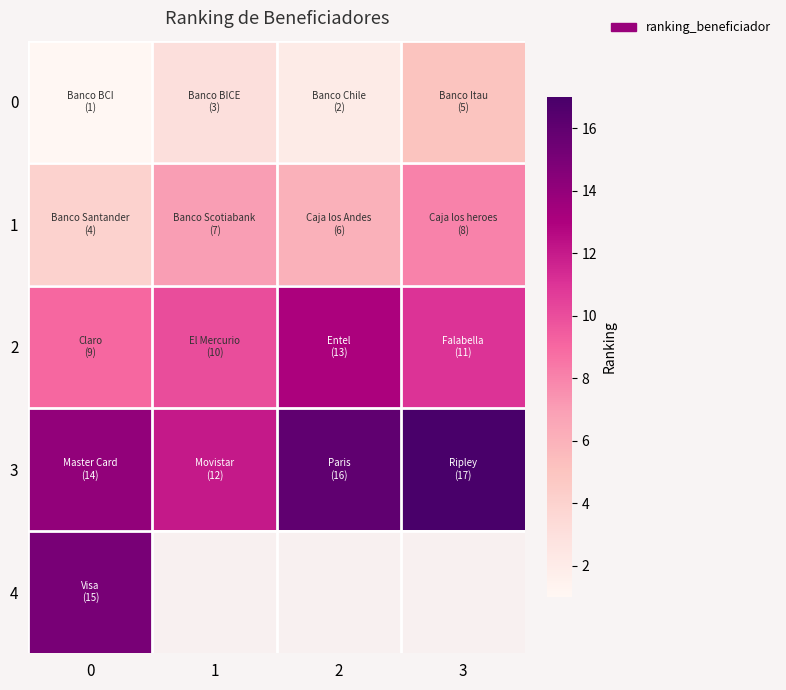

Between 1 and 3, which is larger?

3